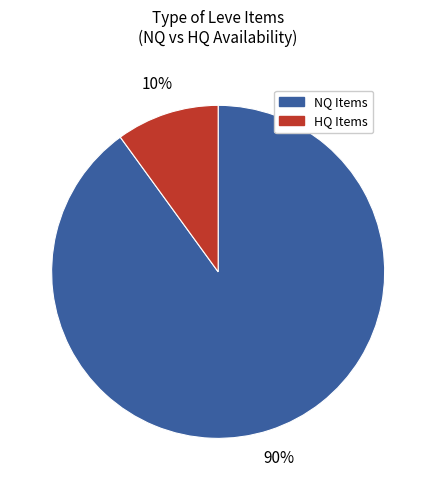

Does any single category account for the majority?

Yes